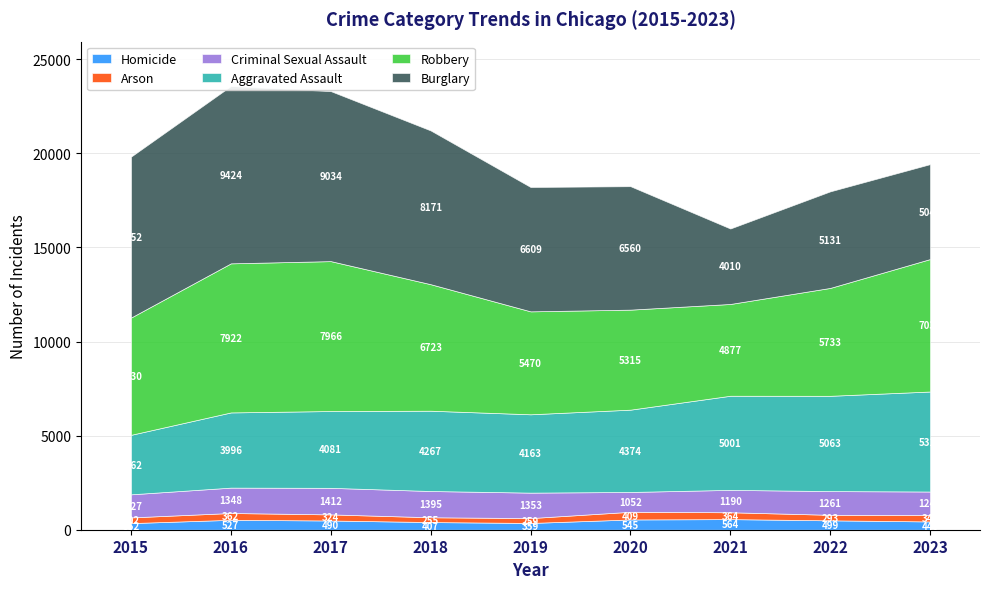

What is the lowest value of the Aggravated Assault series?

3162